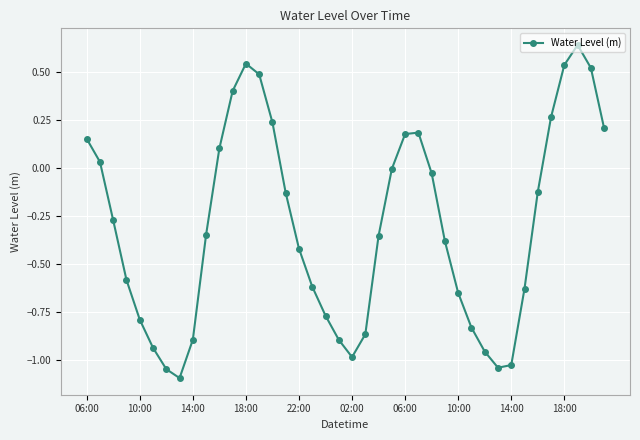

What is the sum of all values?

-12.2